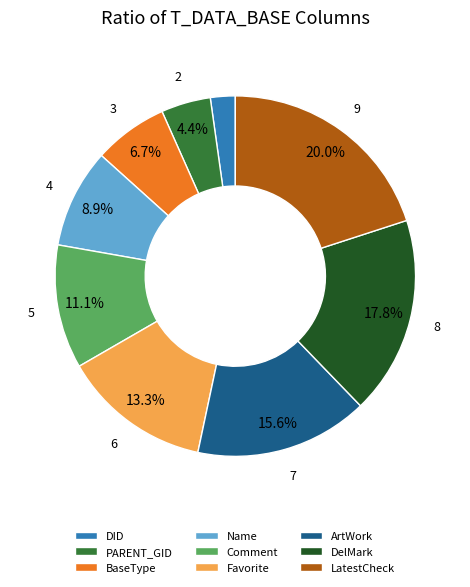

What is the smallest slice in the pie chart?

DID